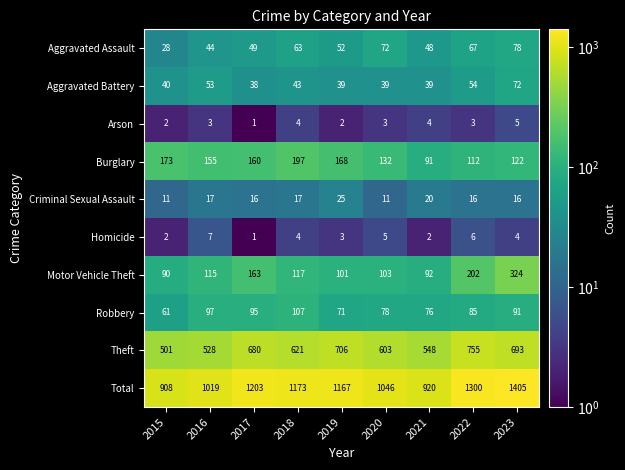

At which category does the chart reach its minimum across all series?

2017